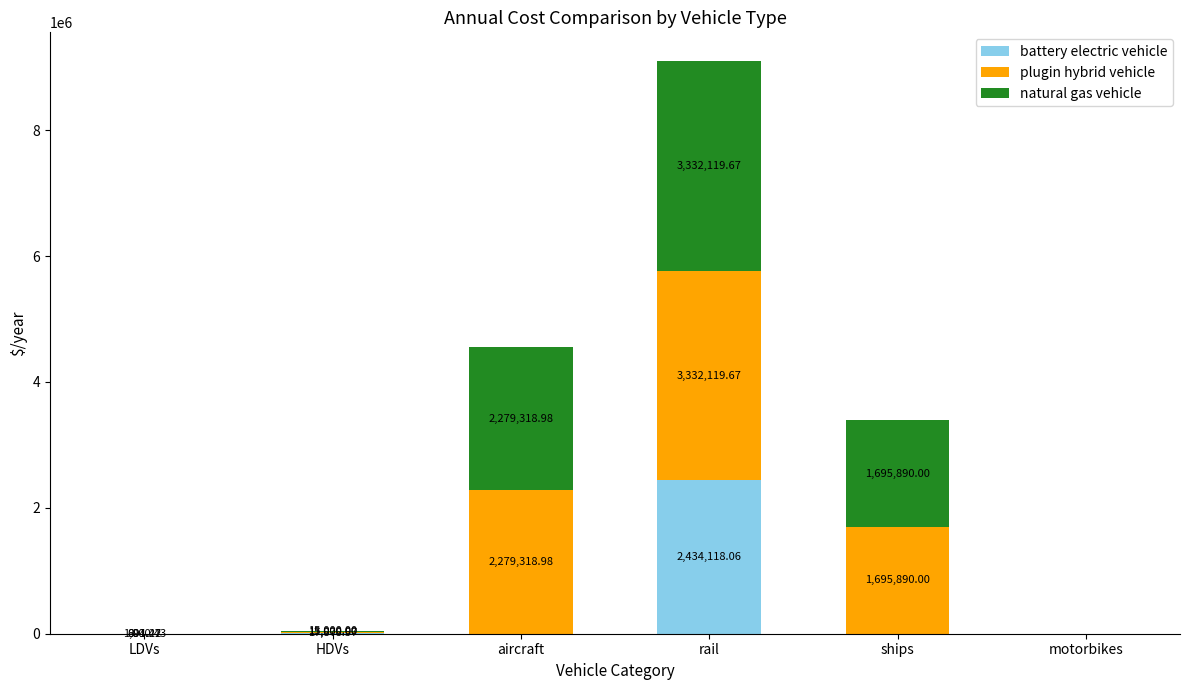

At which category is the sum across all series the highest?

rail